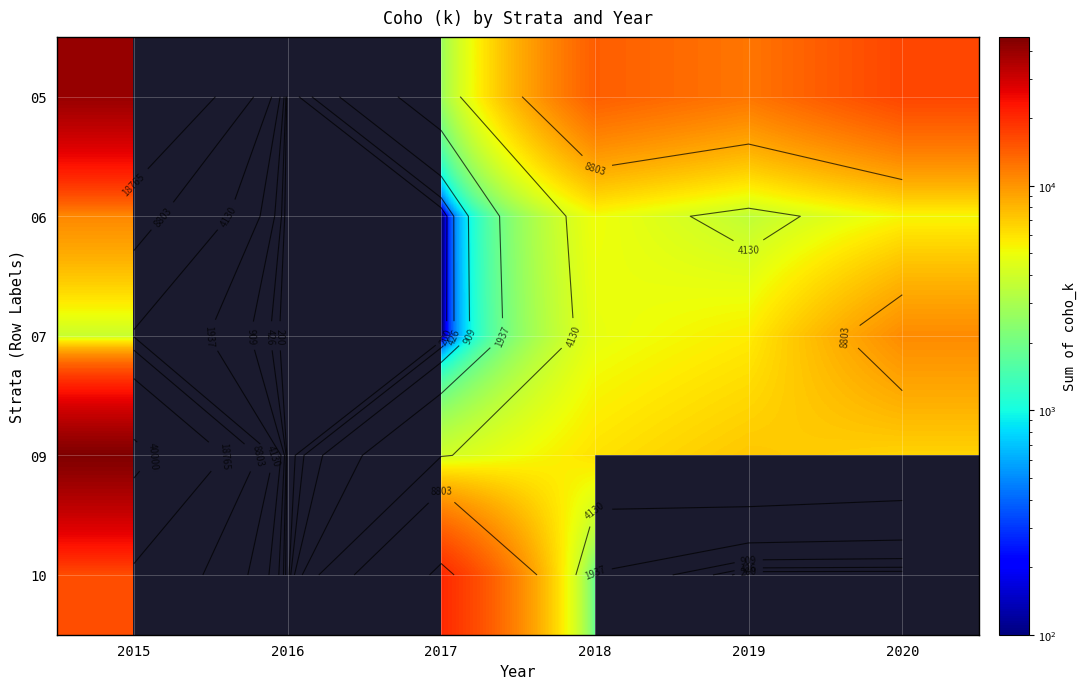

What is the maximum value for 10?

20313.0